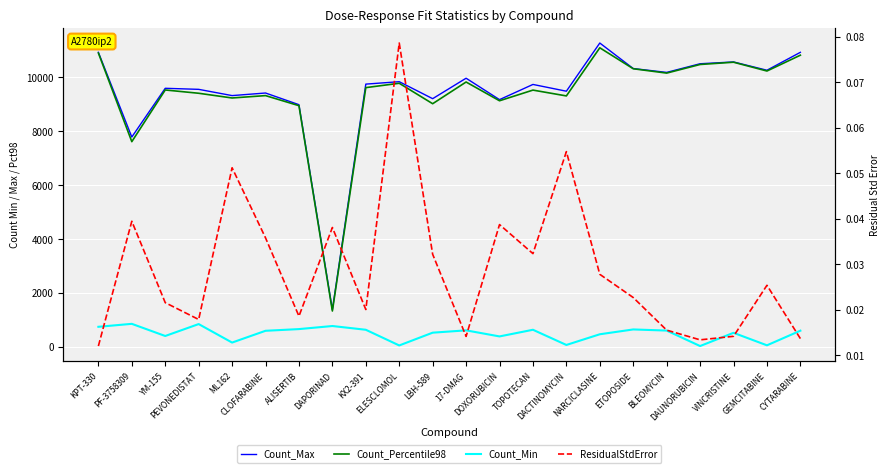

The value of Count_Max at CLOFARABINE is 9419.0. True or false?

True